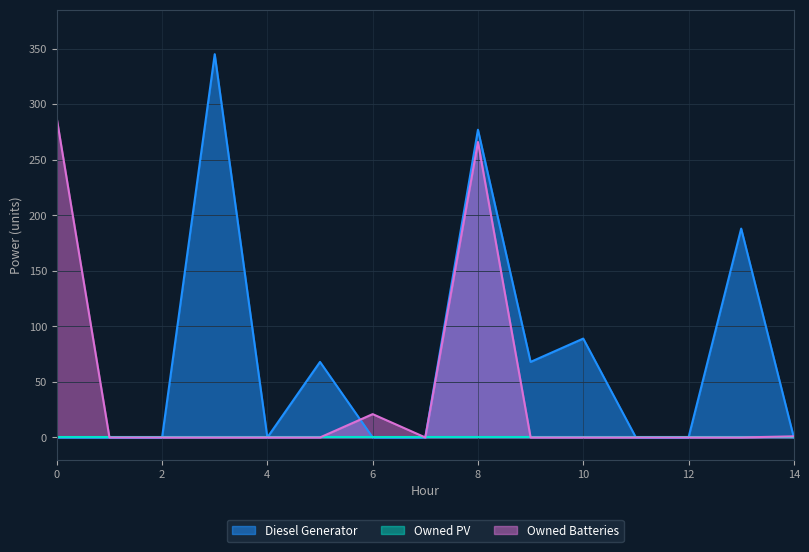

Does the chart display data point markers on the line(s)?

No